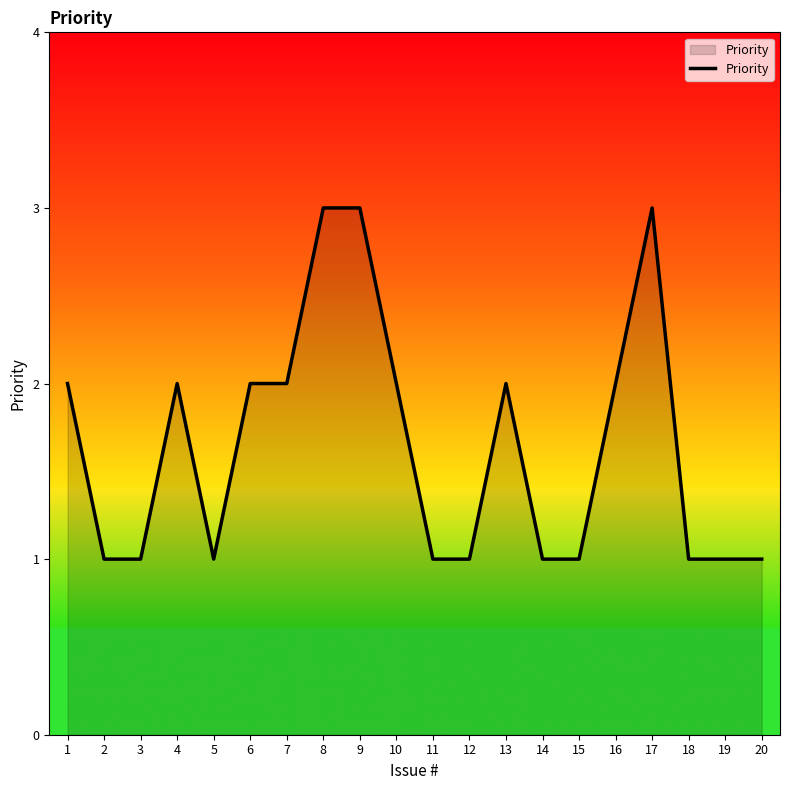

What is the maximum value shown in the chart?

3